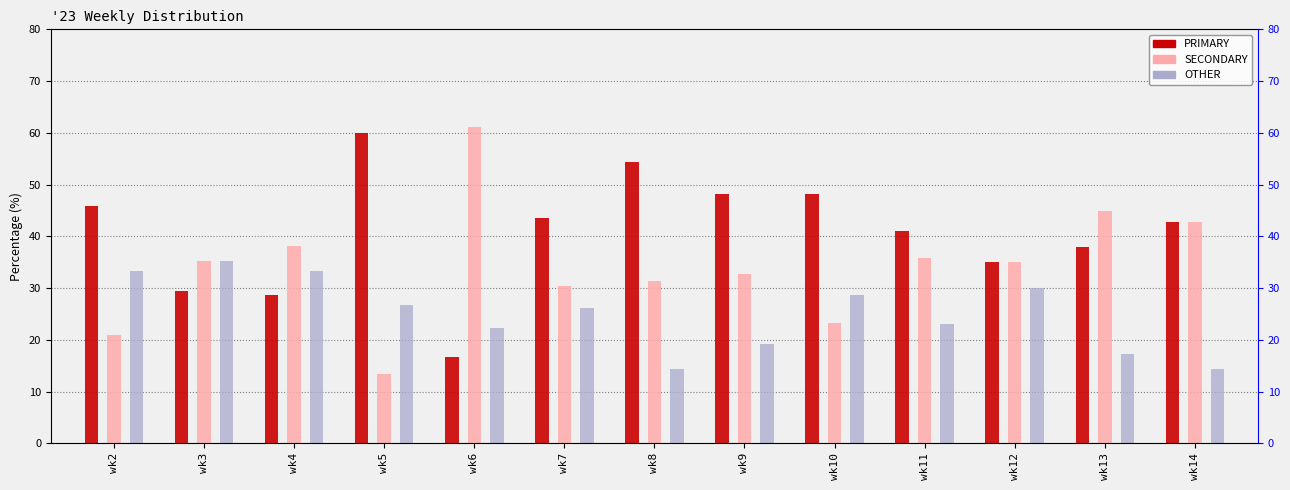

How many bars are there in each group?

3